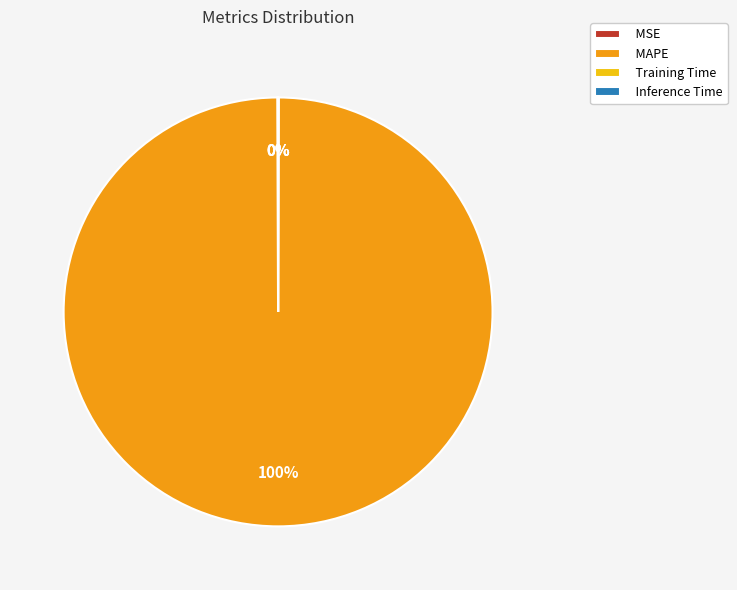

To the nearest percent, what portion does MAPE represent?

100%